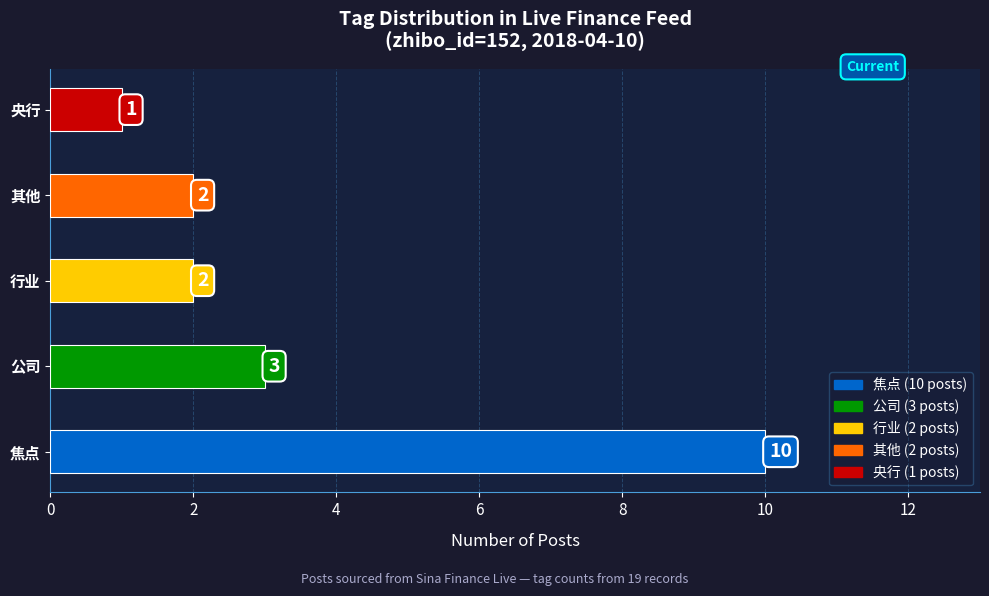

What is the difference between the maximum and minimum values?

9